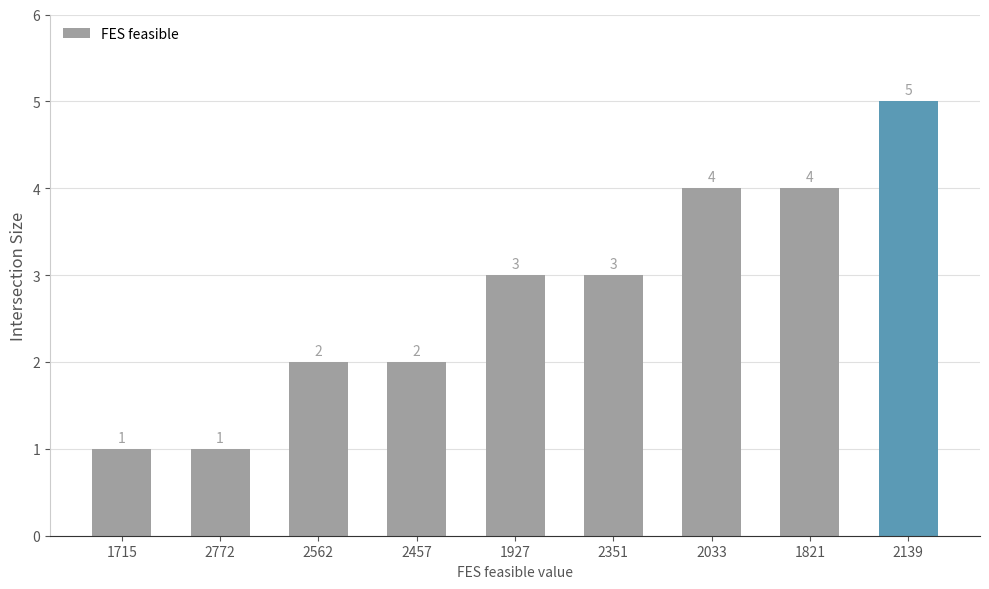

Is it true that the value at 2772 is 1?

True